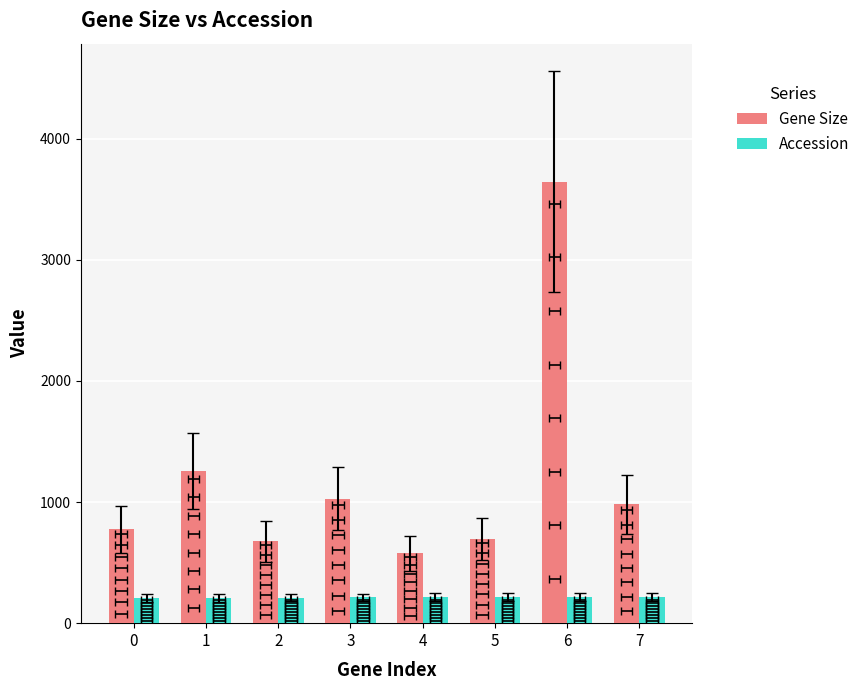

Which series has the largest range (max minus min)?

Gene Size